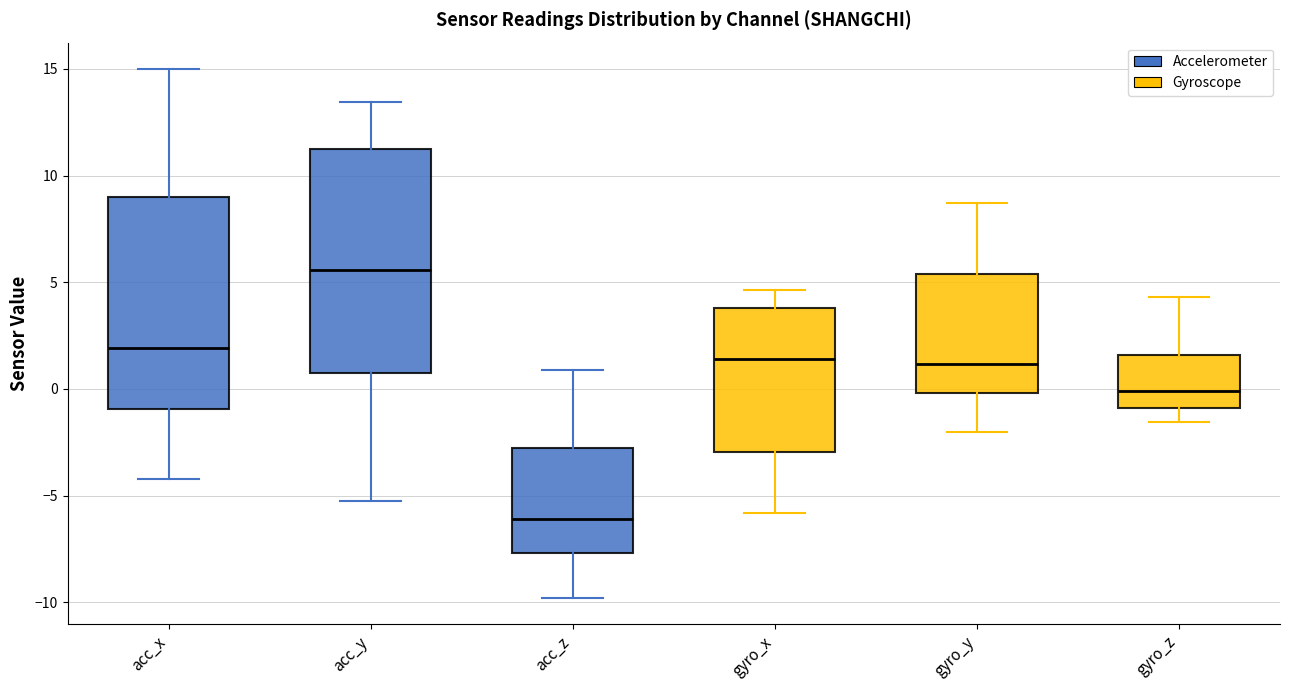

Reading left to right, read every box against the y-axis: the position of its median line, the range the box covers, and the ends of its whiskers. The values are not printed on the chart, so give them approximately, as read against the axis.

acc_x: median 2.0, box -1.0 to 9.0, whiskers -4.0 to 15.0
acc_y: median 5.5, box 0.5 to 11.0, whiskers -5.5 to 13.5
acc_z: median -6.0, box -7.5 to -3.0, whiskers -10.0 to 1.0
gyro_x: median 1.5, box -3.0 to 4.0, whiskers -6.0 to 4.5
gyro_y: median 1.0, box 0.0 to 5.5, whiskers -2.0 to 8.5
gyro_z: median 0.0, box -1.0 to 1.5, whiskers -1.5 to 4.5